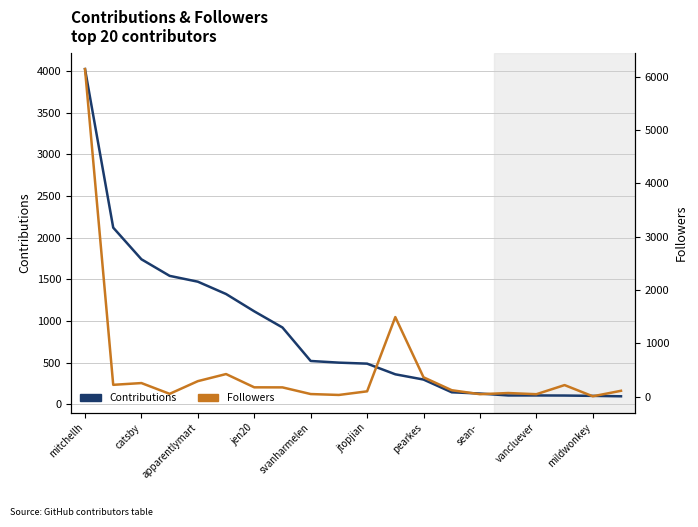

How many distinct data groups are displayed?

2